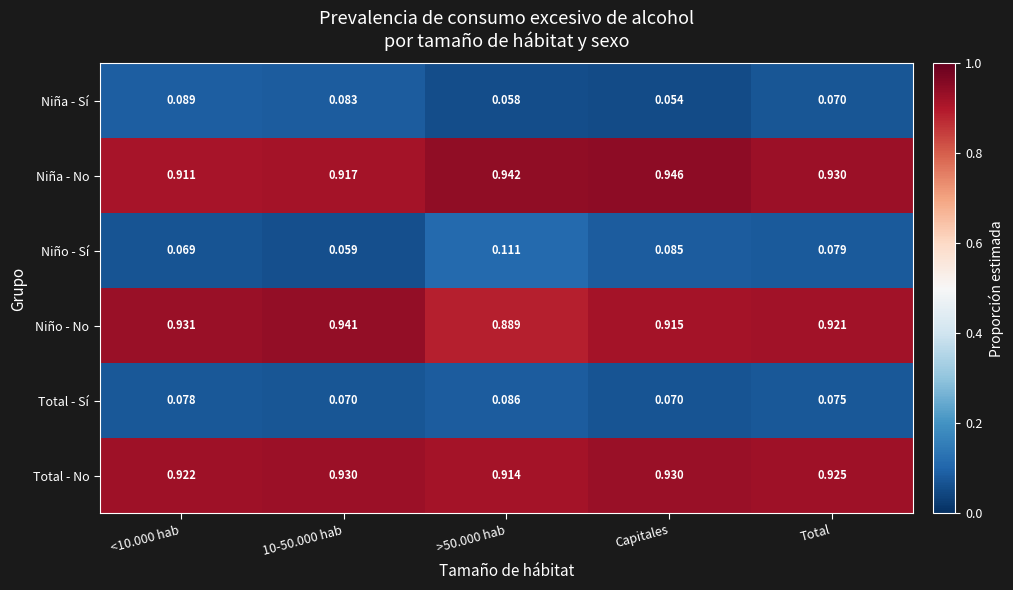

Which series has the largest total across all categories?

Niña - No